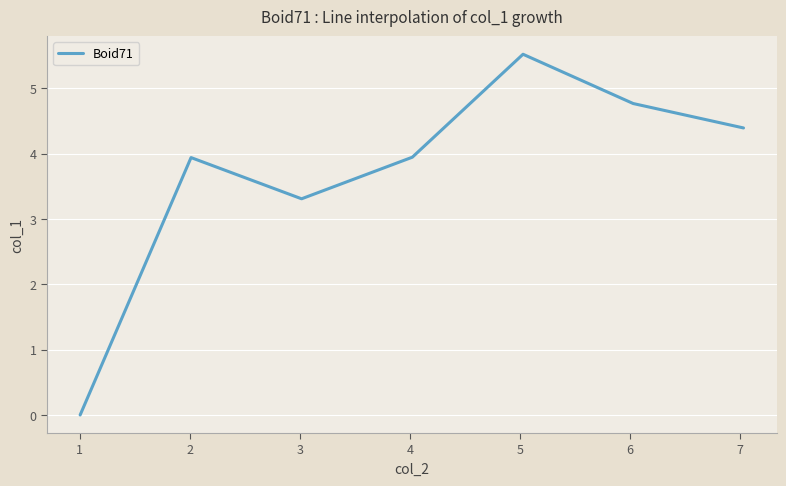

How many categories are shown in the chart?

7